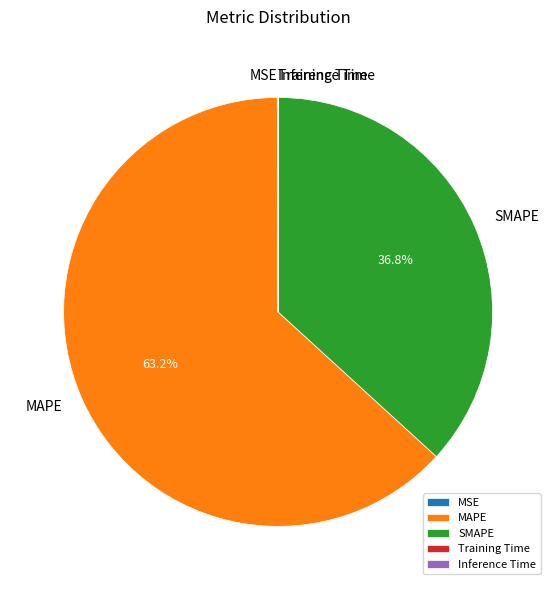

To the nearest percent, what percentage of the pie is MAPE?

63%